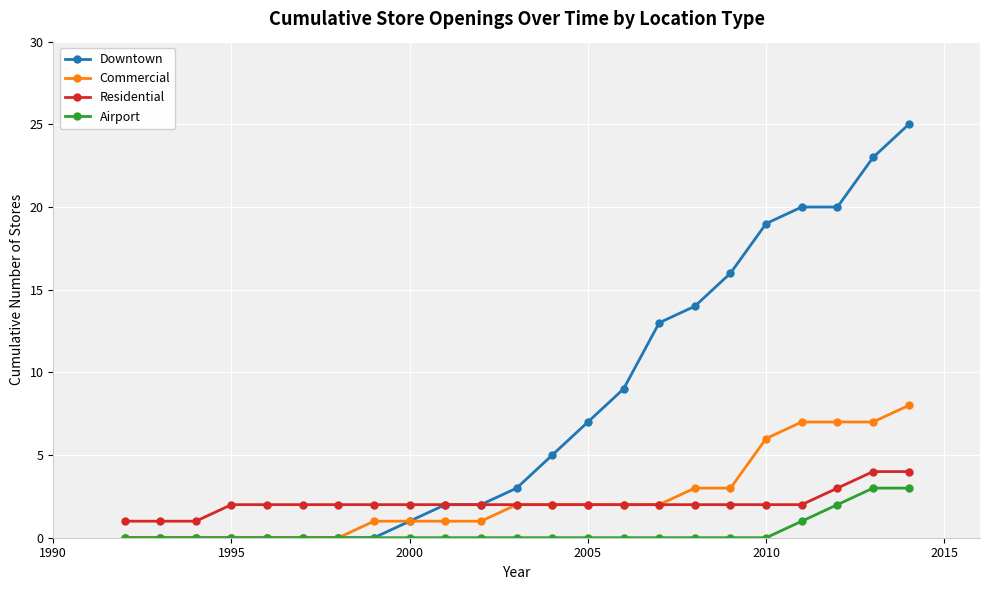

Which series has the largest range (max minus min)?

Downtown